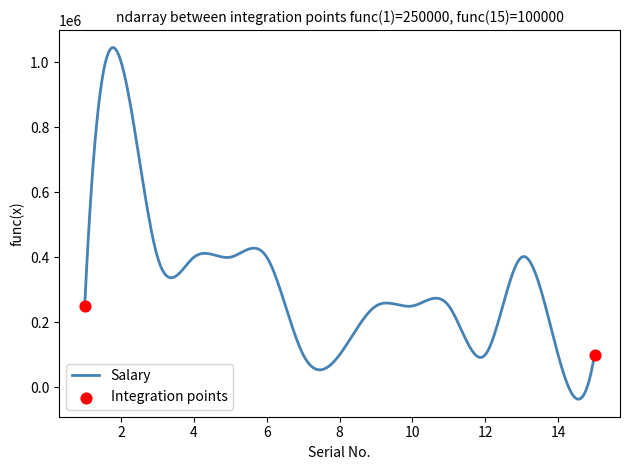

What is the difference between the maximum and minimum values?

1080675.2